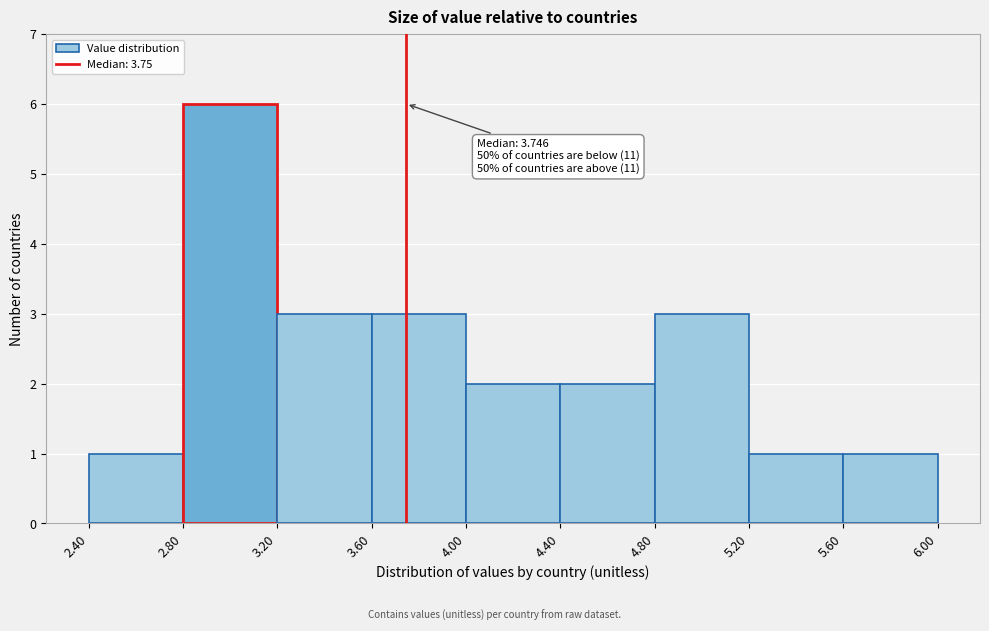

Which range on the x-axis has the tallest bar?

2.80 to 3.20